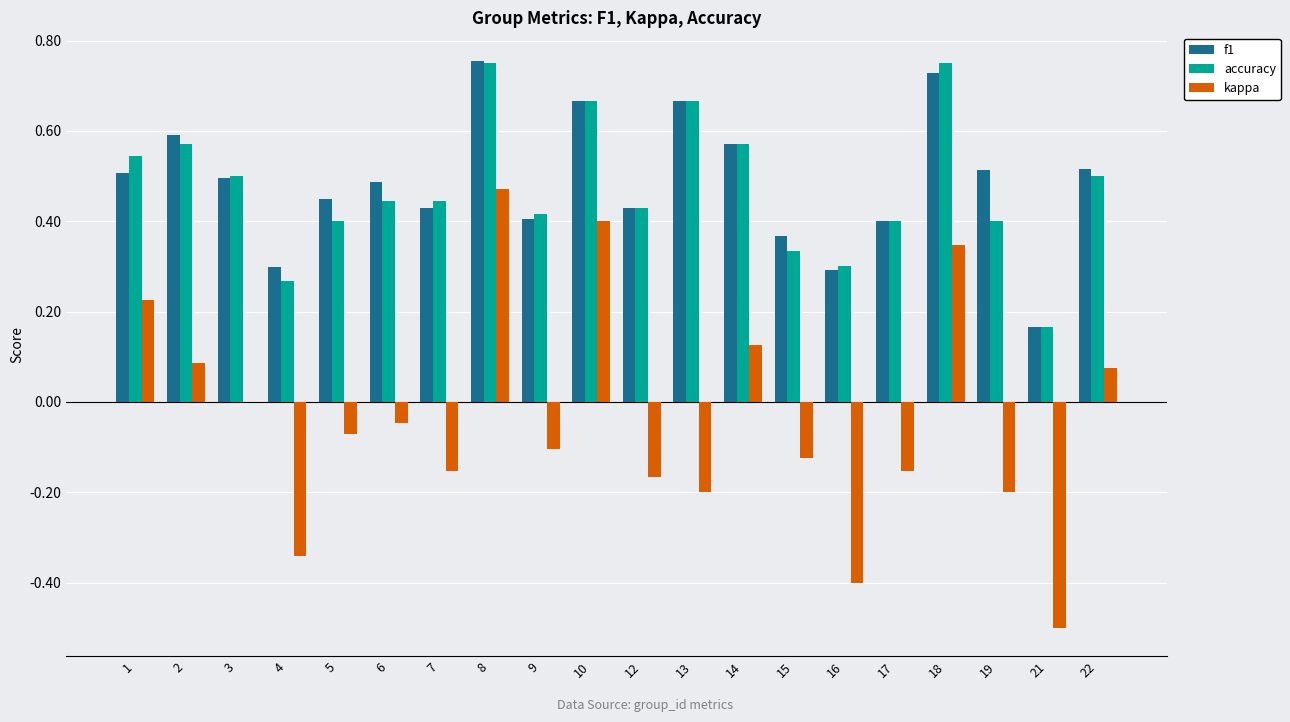

Is the value of f1 at 7 greater than the value of kappa at 5?

Yes